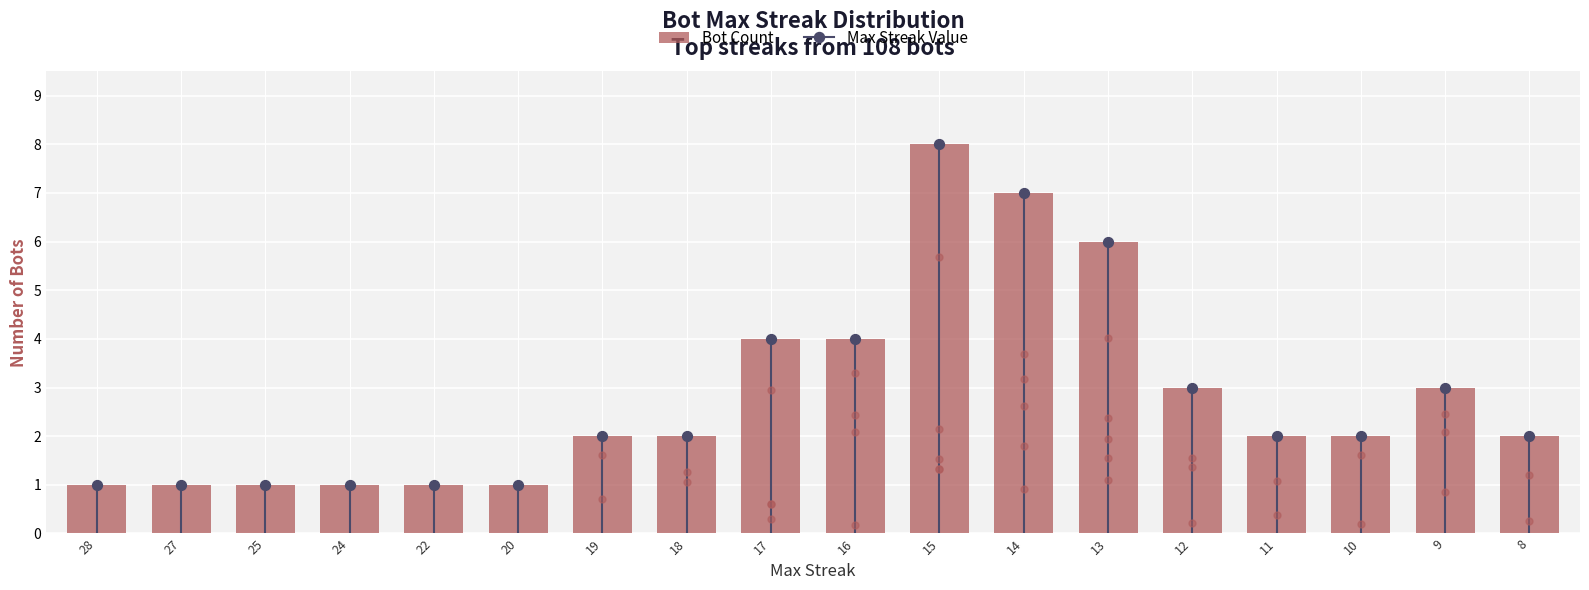

Approximately how many times larger is the value at 10 compared to 27?

2.0